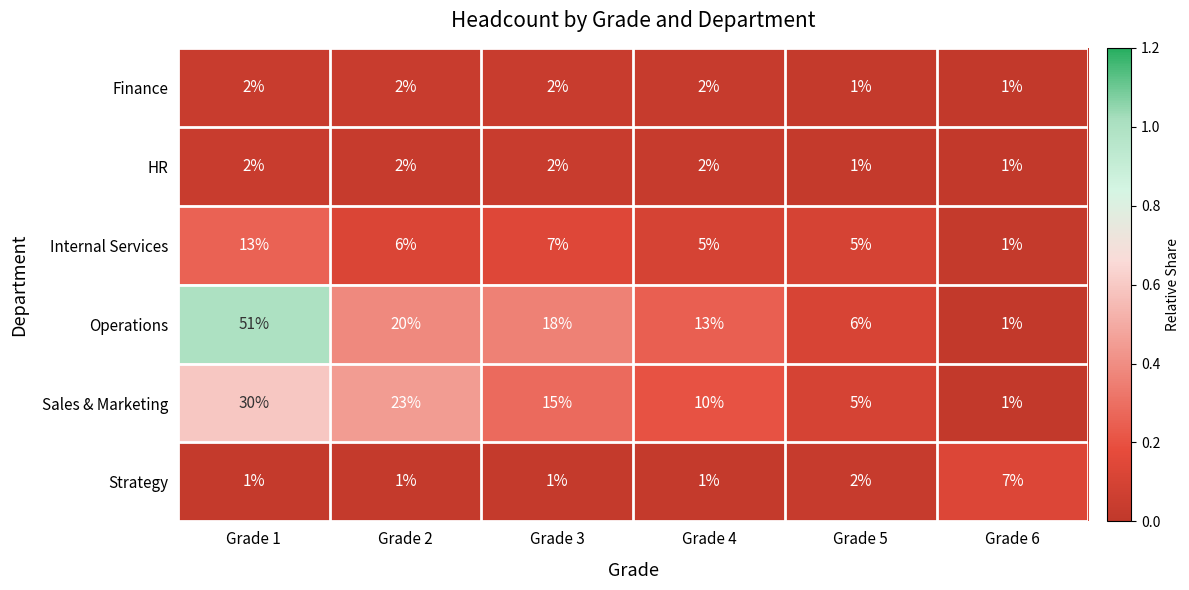

What is the difference between the Operations values at Grade 6 and Grade 1?

50